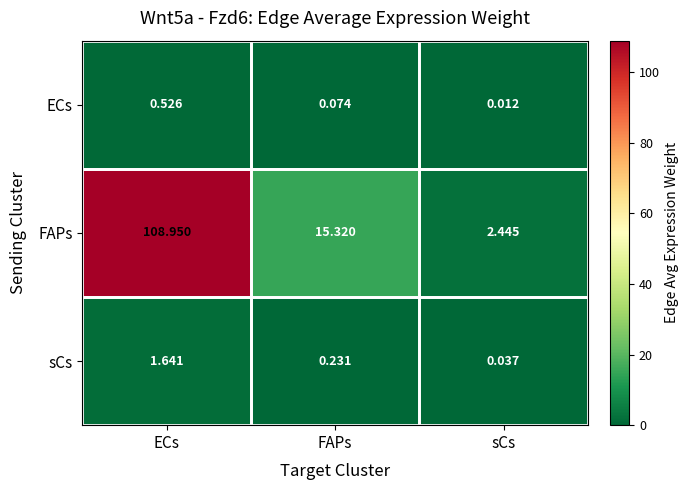

How many categories are shown in the chart?

3